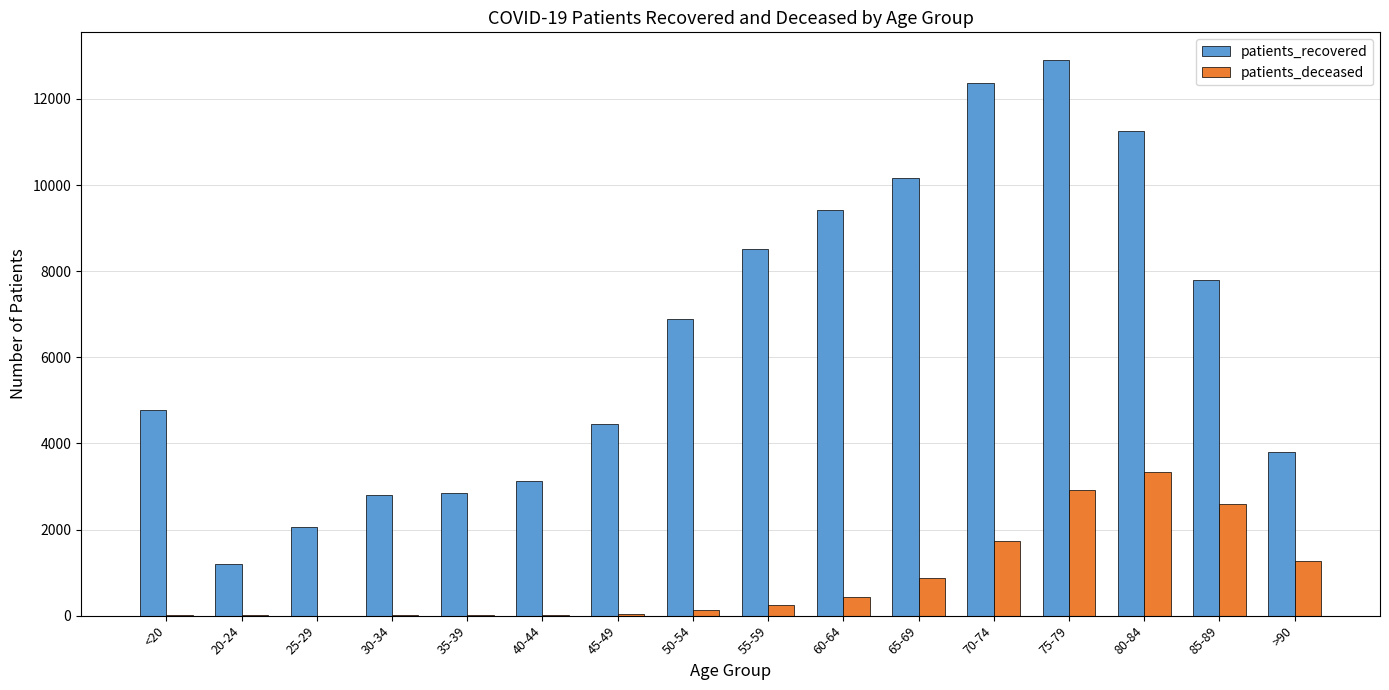

What is the sum of the patients_recovered values at <20 and 20-24?

5989